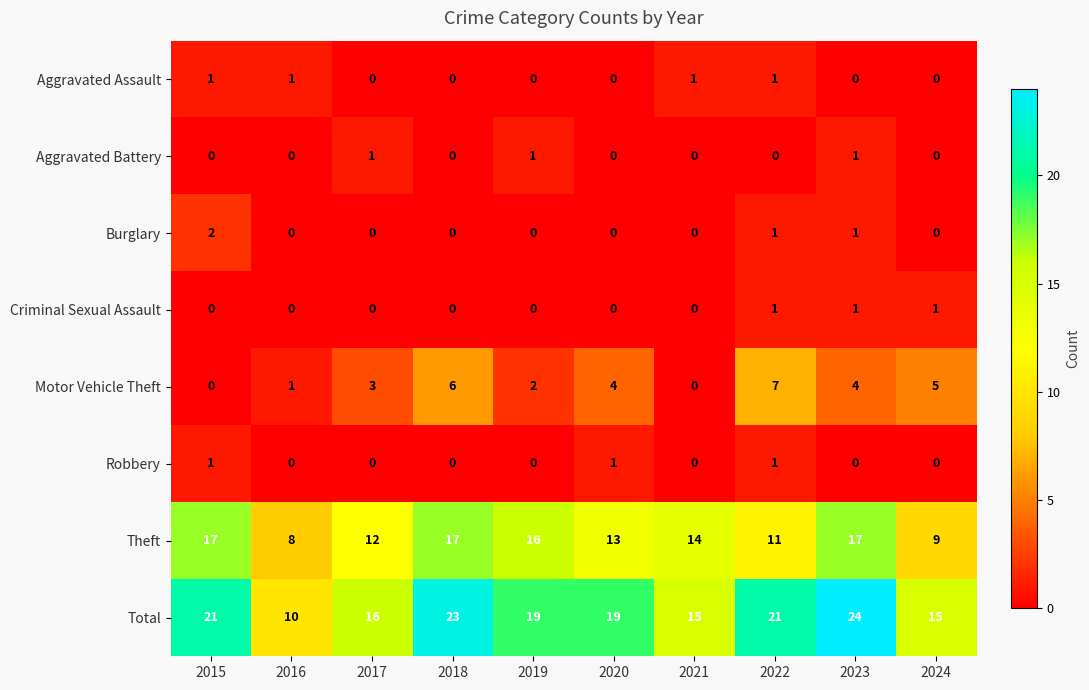

True or false: Criminal Sexual Assault has a value of 0 at 2020.

True